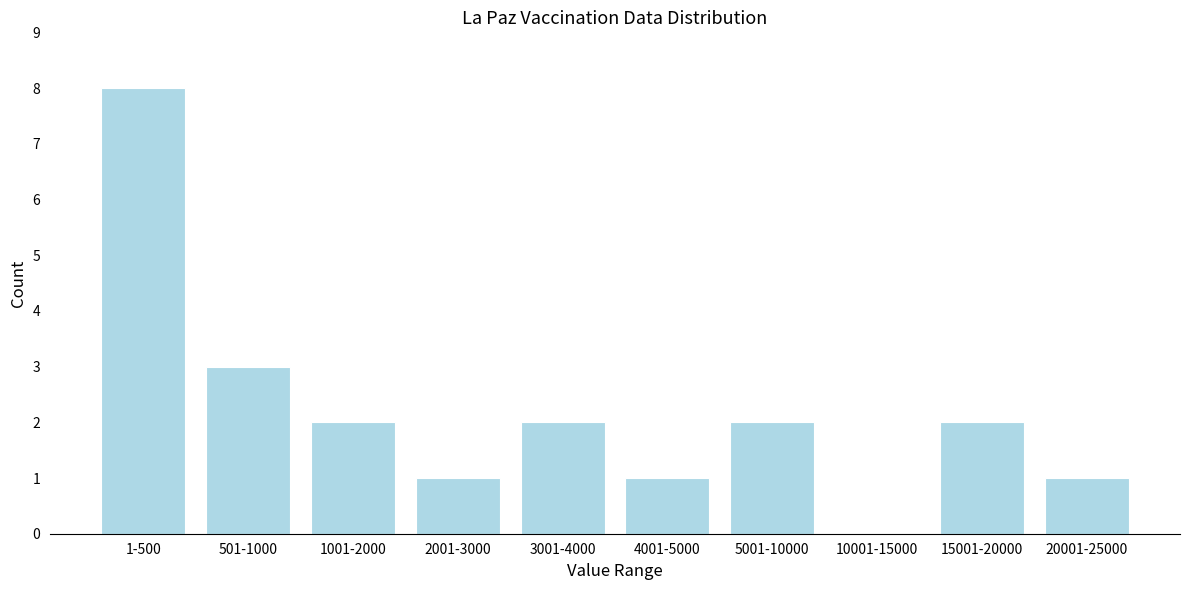

Reading right to left, extract all data points from this chart.

20001-25000=1	15001-20000=2	10001-15000=0	5001-10000=2	4001-5000=1	3001-4000=2	2001-3000=1	1001-2000=2	501-1000=3	1-500=8